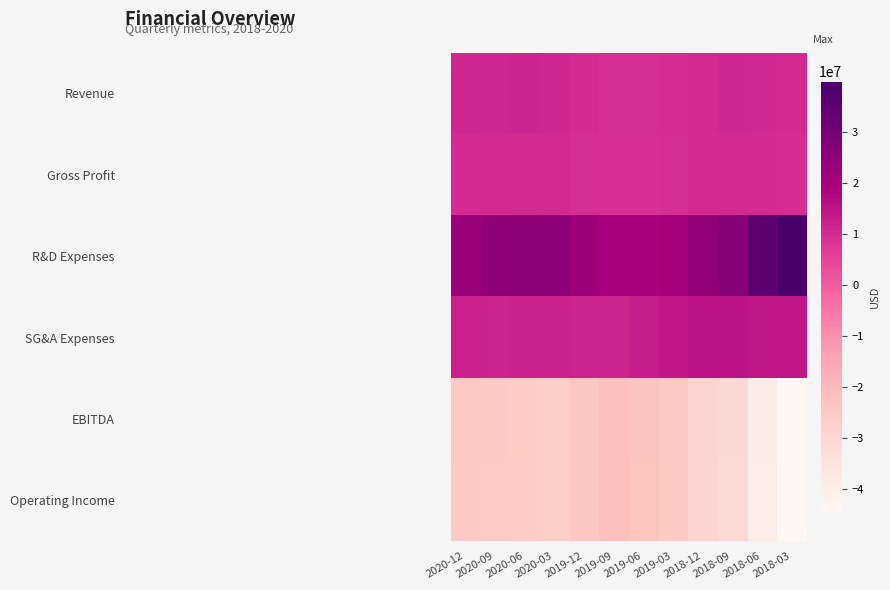

At how many categories does at least one series exceed 36958437?

1